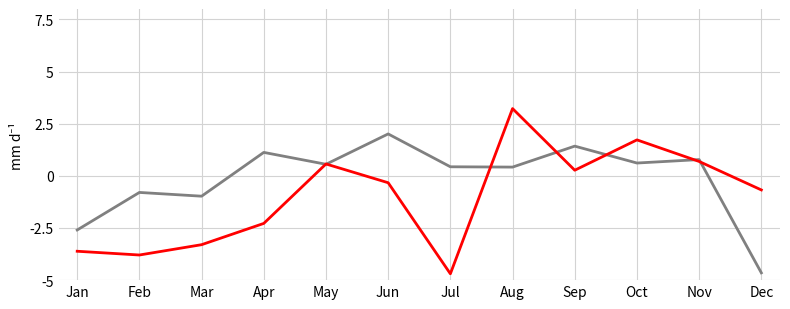

What is the maximum value shown in the chart?

3.2